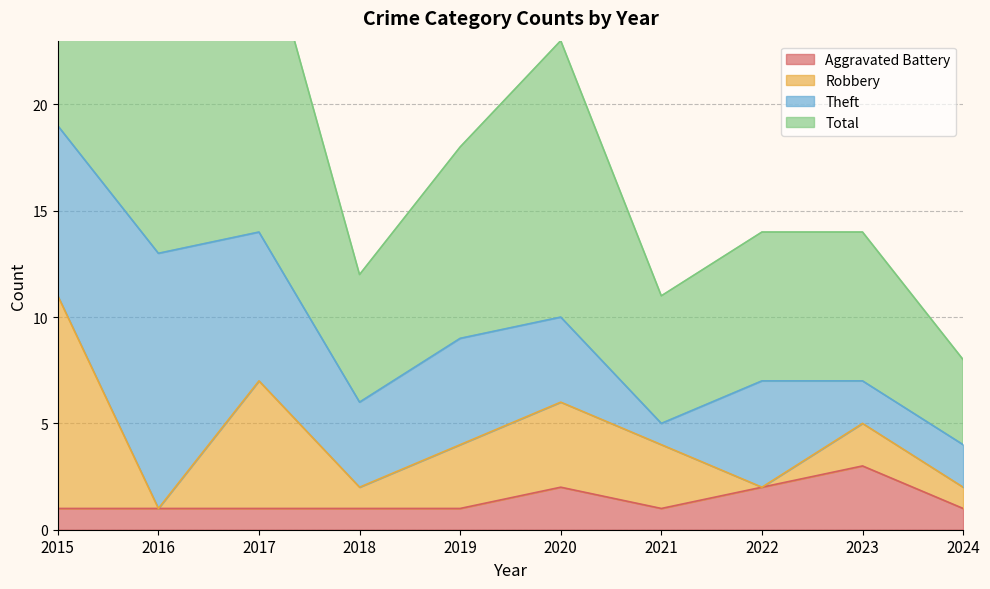

Which series has the widest spread of values?

Total